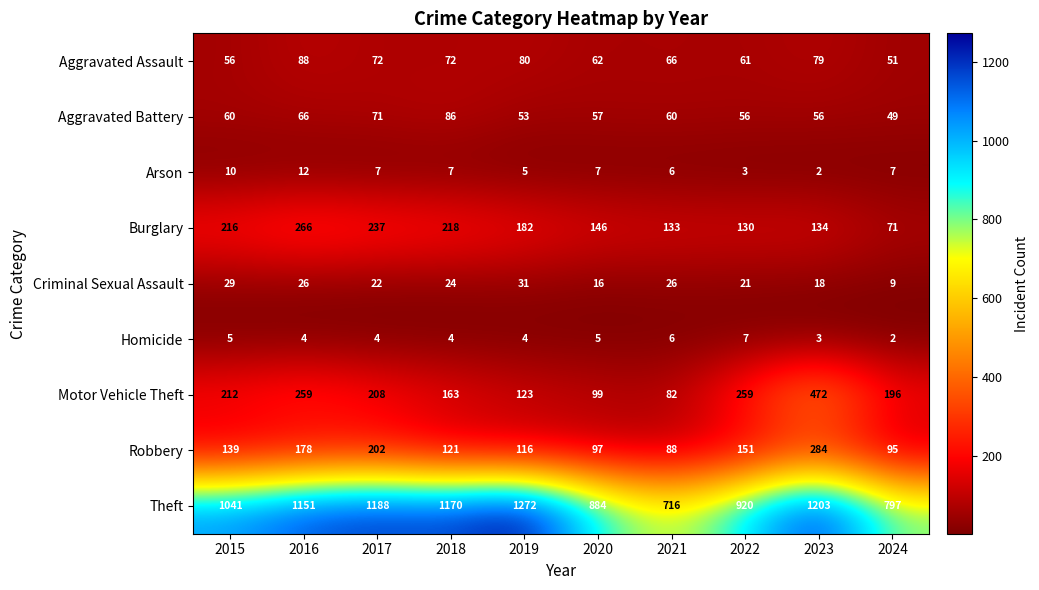

What is the difference between the second highest and minimum values in the Criminal Sexual Assault series?

20